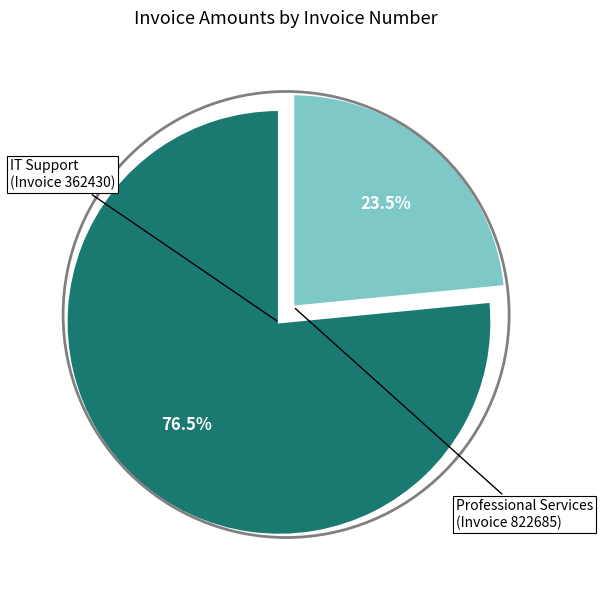

To the nearest percent, what is the difference between the largest and smallest slice percentages?

53%